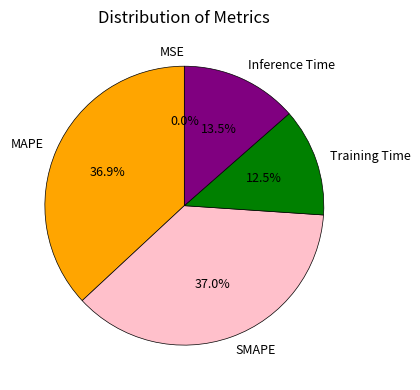

Is the sum of Inference Time and Training Time greater than half?

No